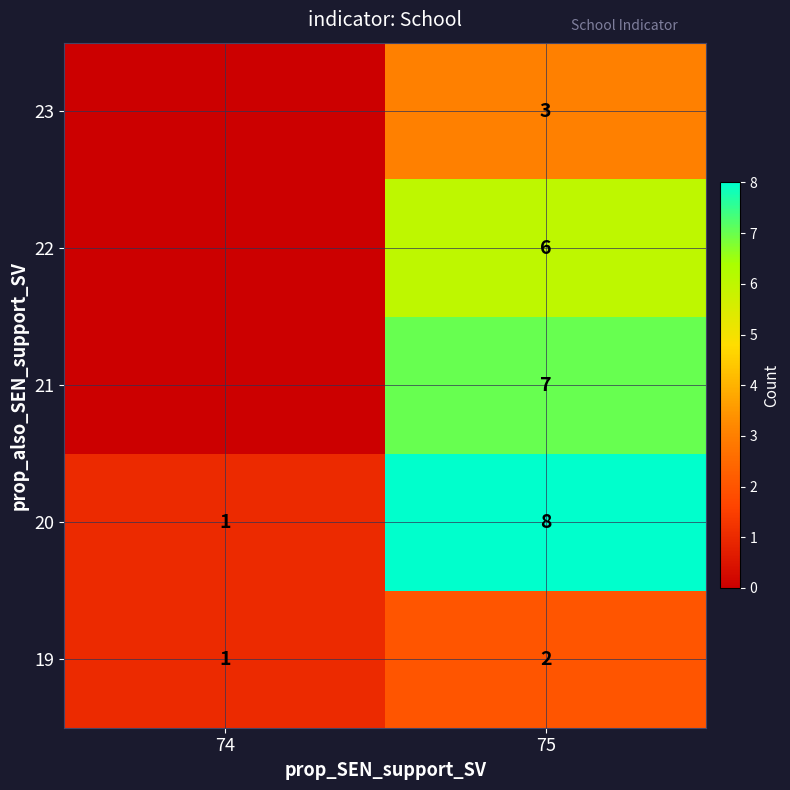

At 75, list the series in order from smallest to largest.

19, 23, 22, 21, 20